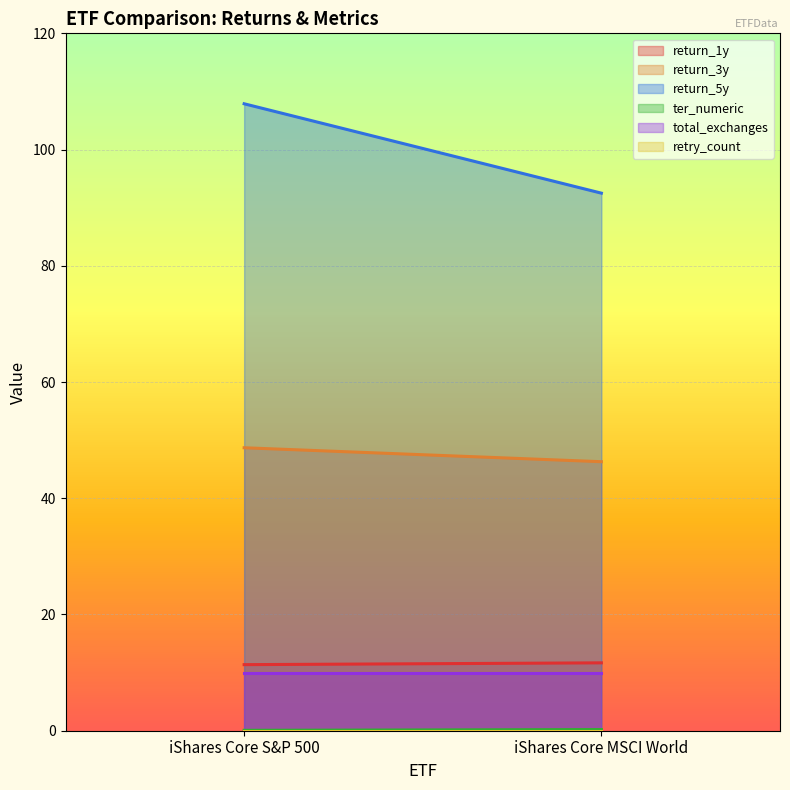

What position from the left is iShares Core S&P 500?

1